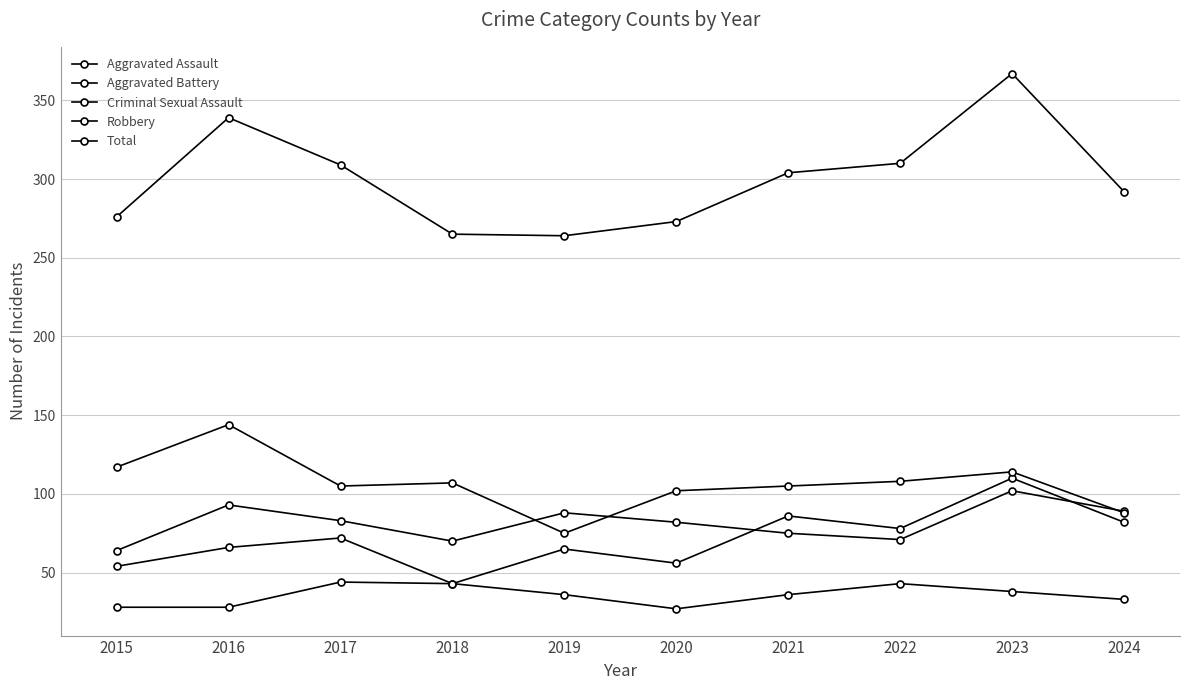

How many interior local peaks does the Criminal Sexual Assault series have?

2